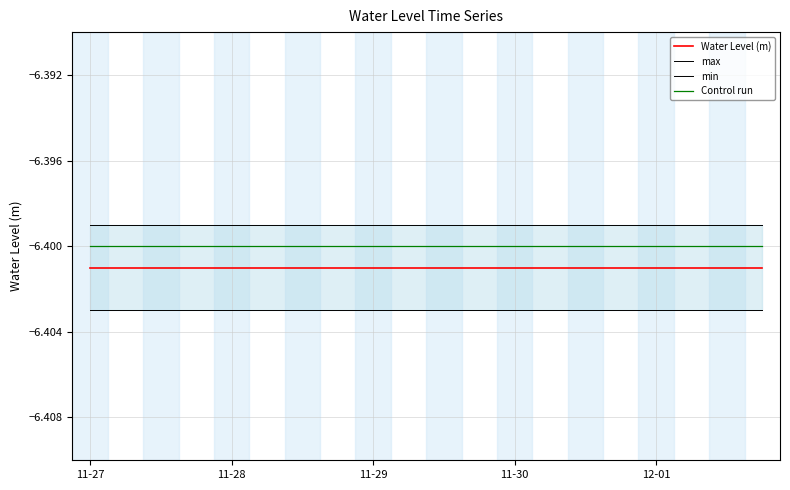

How many data points does each series have?

20